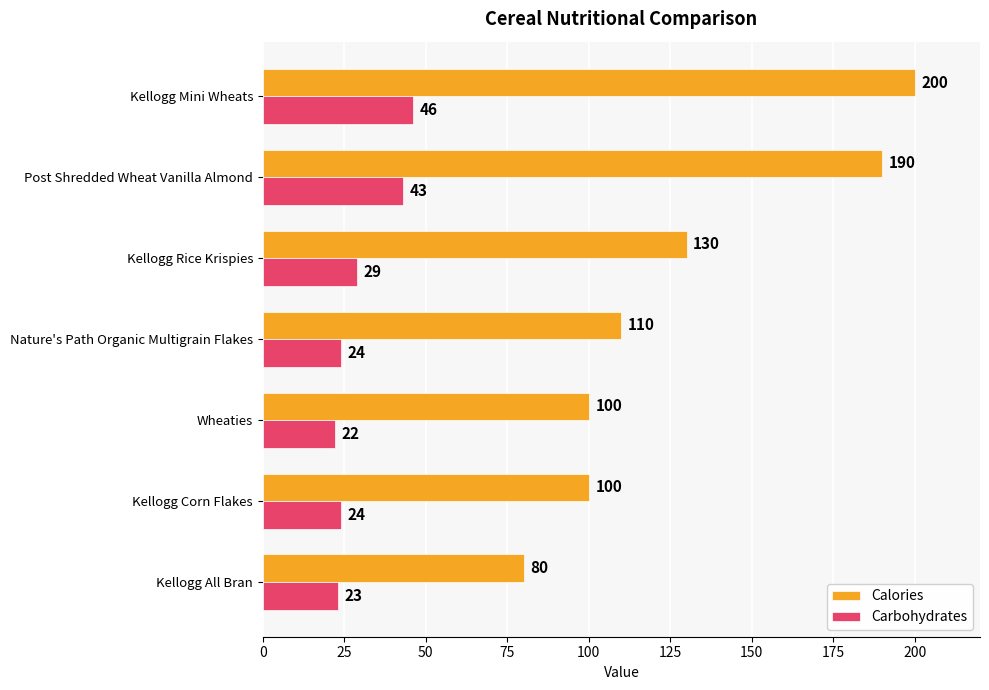

What is the difference between the maximum and minimum values in the Carbohydrates series?

24